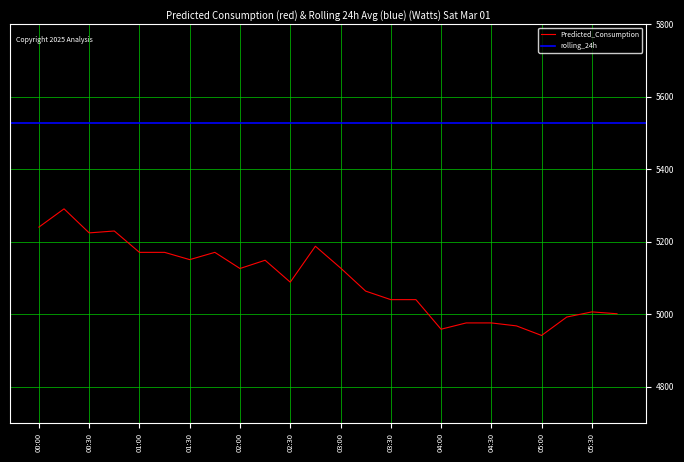

At which category does the chart reach its minimum across all series?

05:00